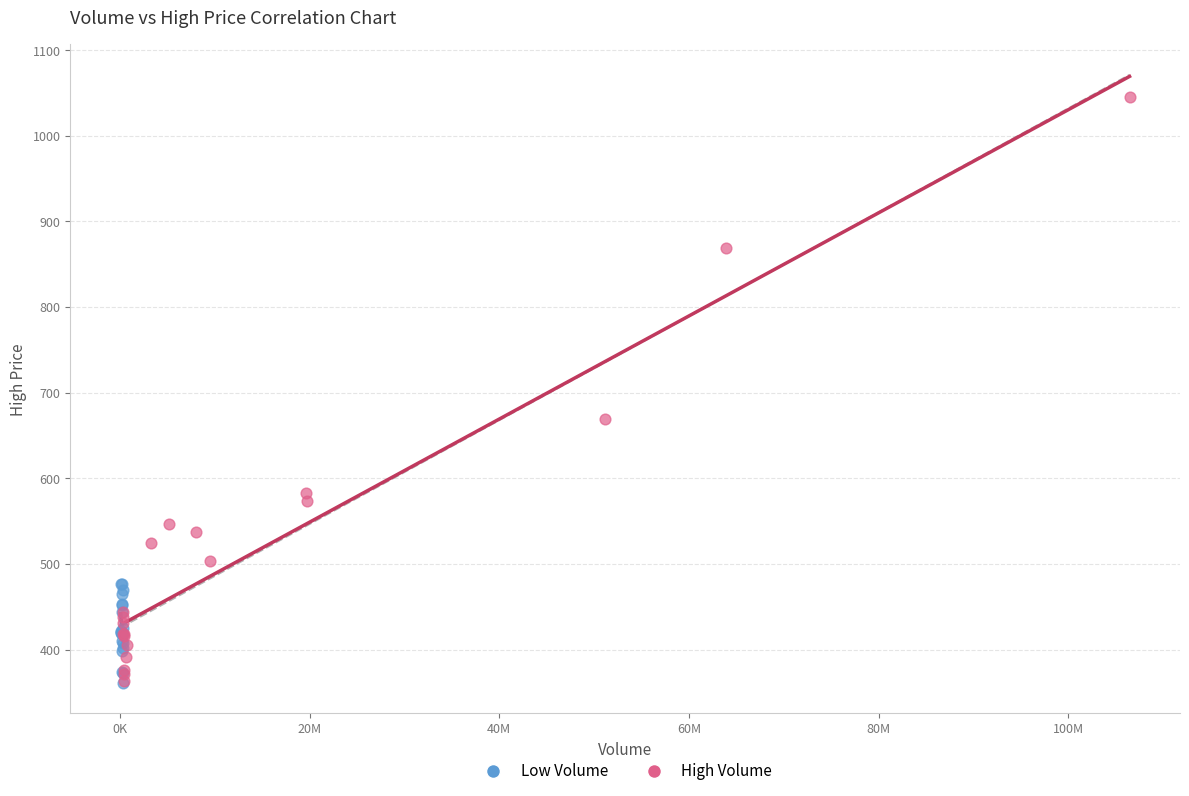

Which series has the largest Y range (max minus min)?

High Volume